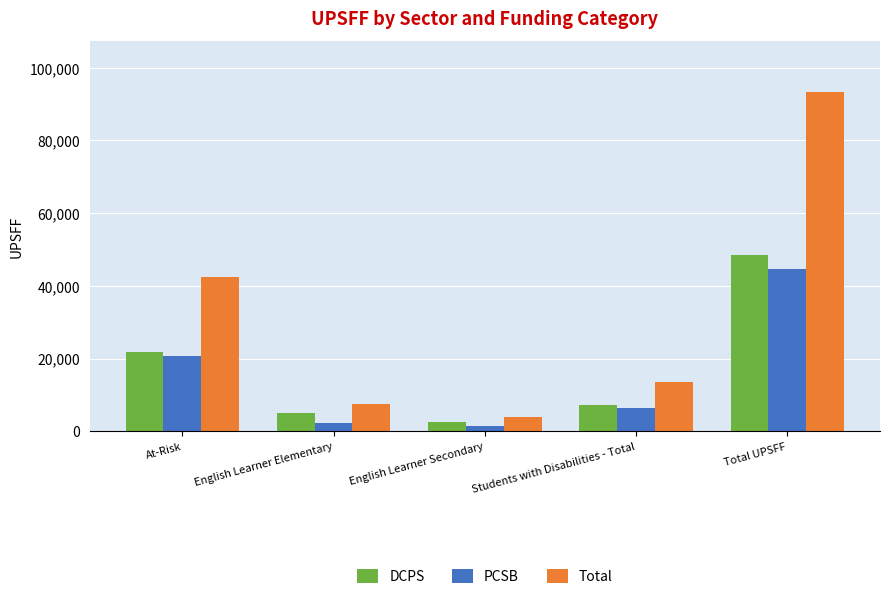

At which label does DCPS first exceed 7327?

At-Risk